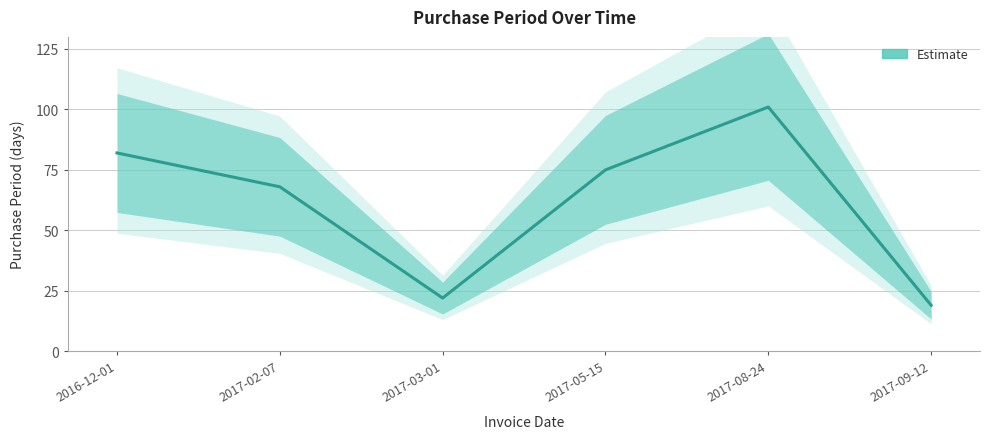

True or false: the data shows 75 at 2017-05-15.

True